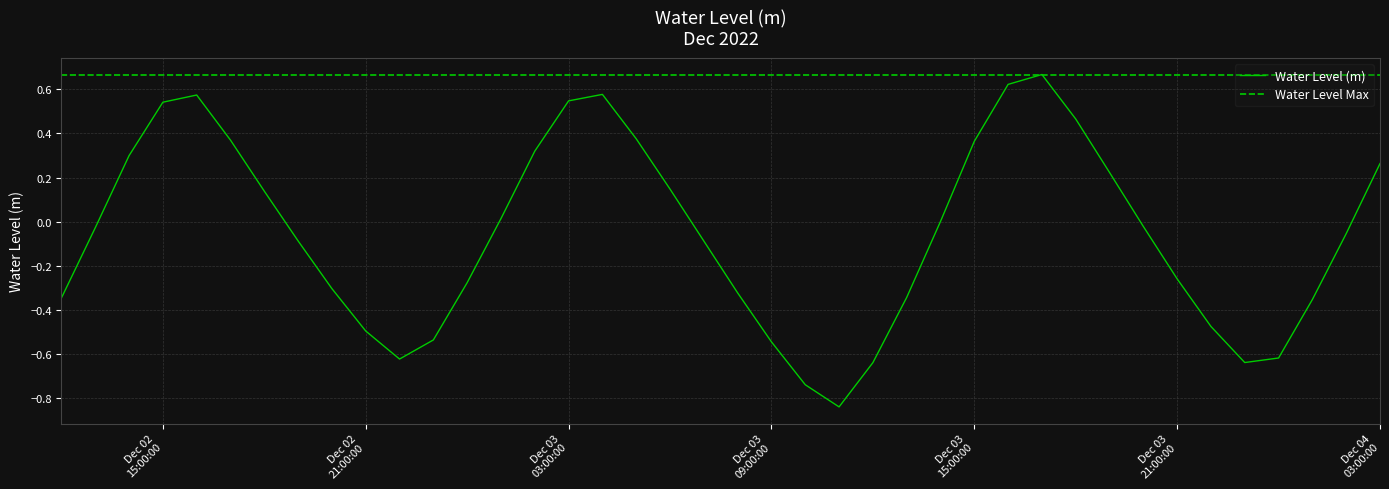

Reading right to left, list all the values displayed in this chart.

0.3	-0.1	-0.4	-0.6	-0.6	-0.5	-0.3	-0.0	0.2	0.5	0.7	0.6	0.4	0.0	-0.3	-0.6	-0.8	-0.7	-0.5	-0.3	-0.1	0.1	0.4	0.6	0.5	0.3	0.0	-0.3	-0.5	-0.6	-0.5	-0.3	-0.1	0.1	0.4	0.6	0.5	0.3	-0.0	-0.3